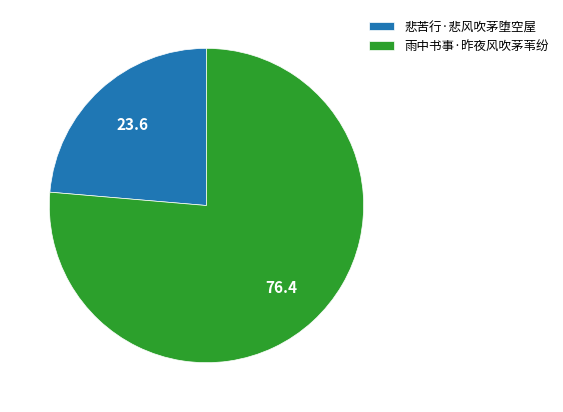

The 雨中书事·昨夜风吹茅苇纷 slice represents 76% of the pie. True or false?

True